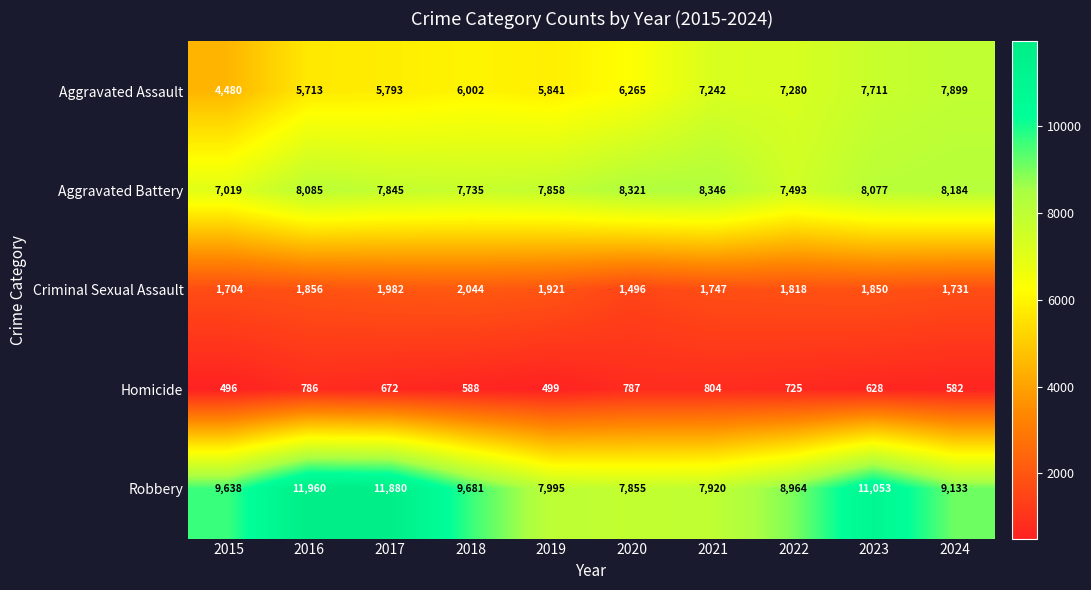

What is the approximate value of Criminal Sexual Assault at 2024, to the nearest 50?

1750